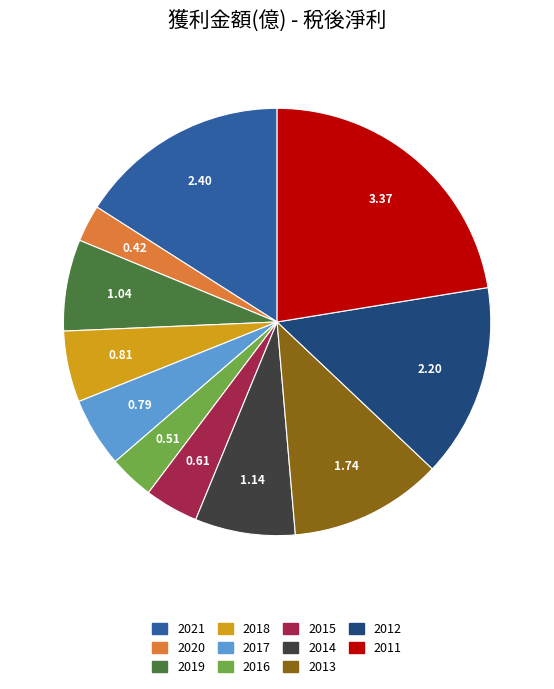

Approximately how many times larger is the value at 2021 compared to 2014?

2.1